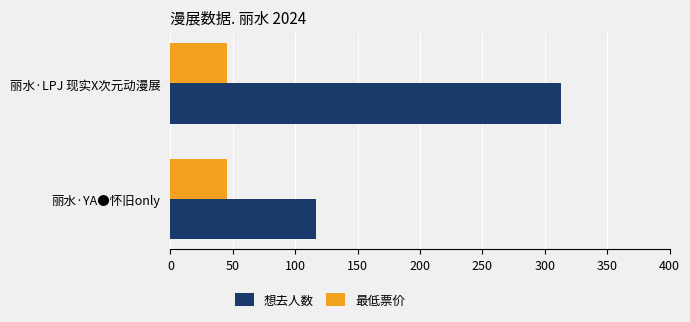

What is the lowest value of the 想去人数 series?

117